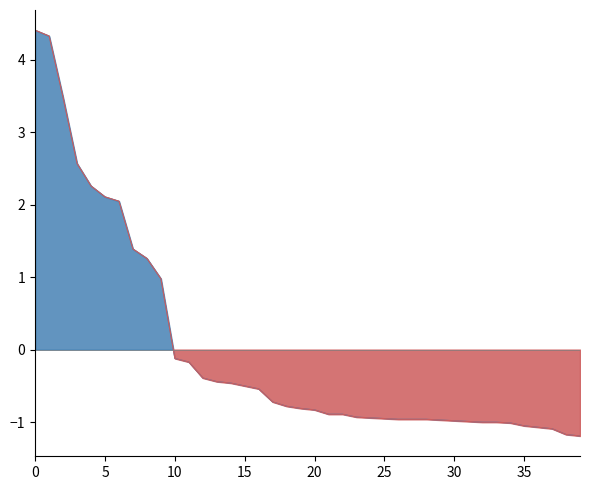

Rank the categories by value from lowest to highest.

39, 38, 37, 36, 35, 34, 32, 33, 31, 30, 29, 26, 27, 28, 25, 24, 23, 21, 22, 20, 19, 18, 17, 16, 15, 14, 13, 12, 11, 10, 9, 8, 7, 6, 5, 4, 3, 2, 1, 0